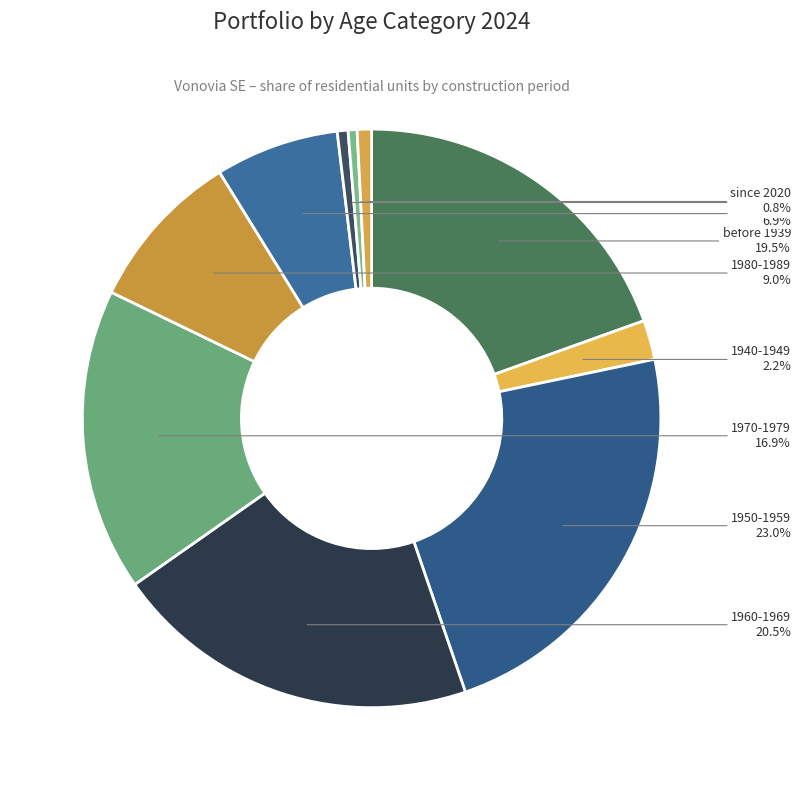

Do 1970-1979 and 1960-1969 together represent more than half of the pie?

No